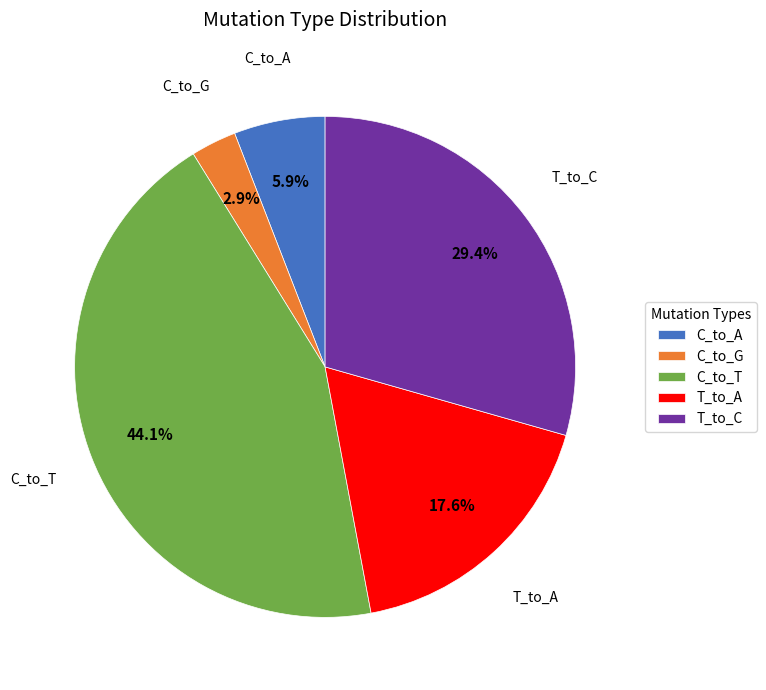

True or false: C_to_A accounts for 21% of the total.

False